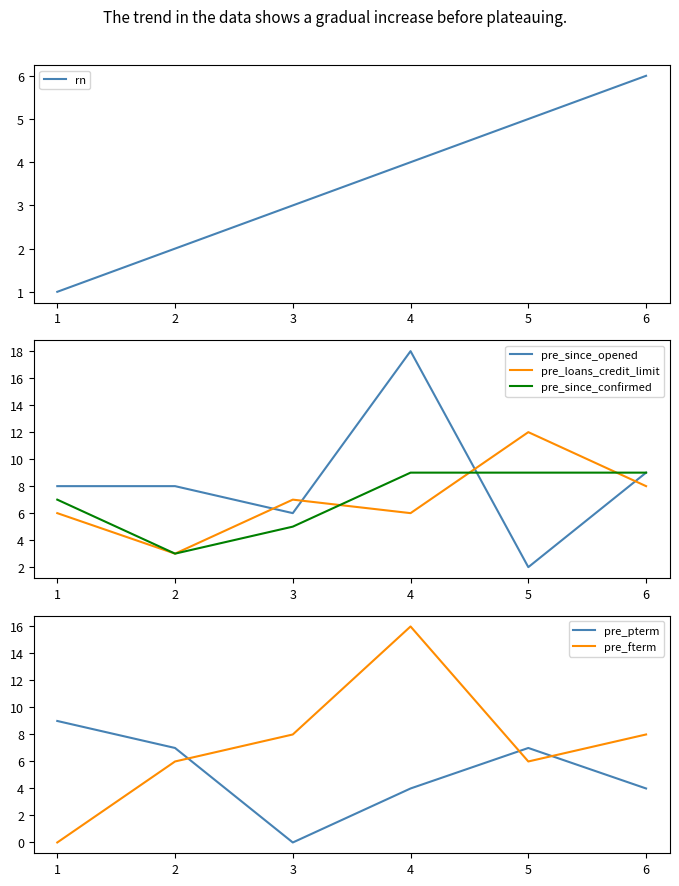

The rn series shows 6 at 3. True or false?

False